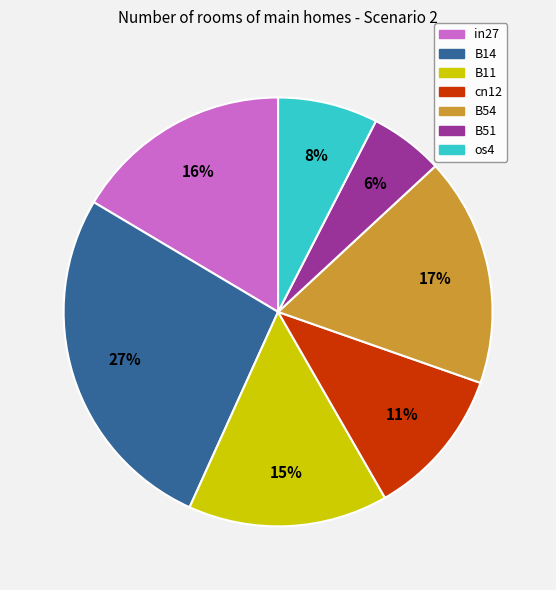

To the nearest percent, what is the average slice percentage?

14%